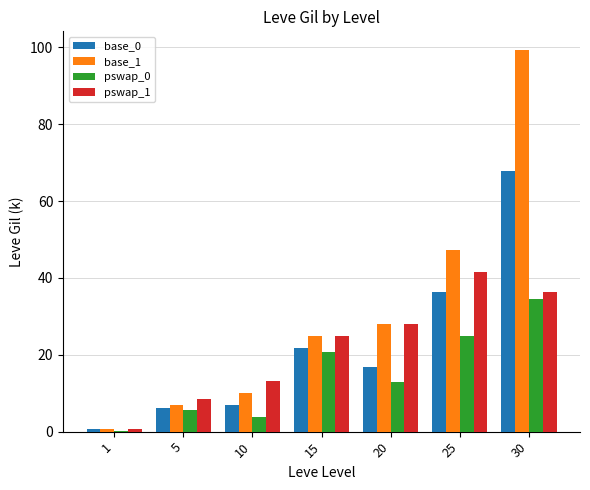

What is the greatest value displayed?

99.2